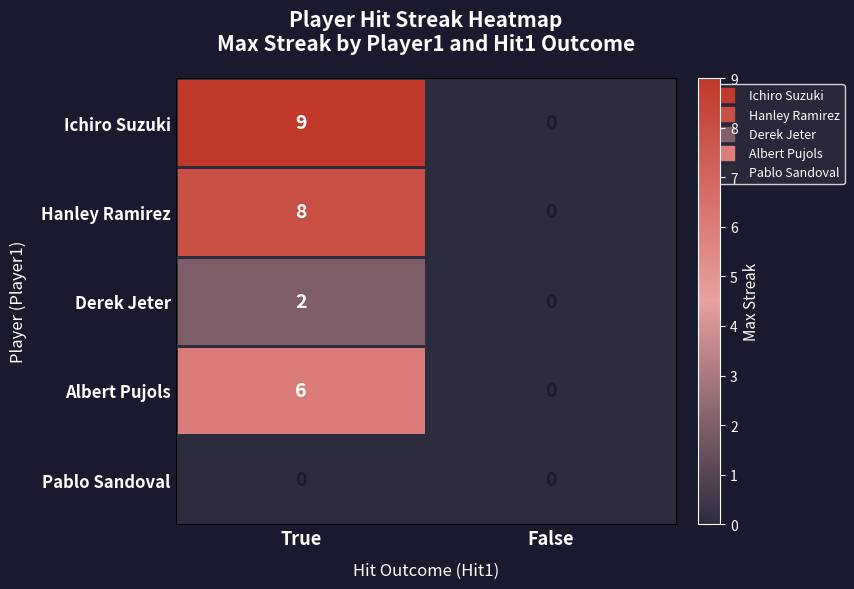

Which series has the widest spread of values?

Ichiro Suzuki